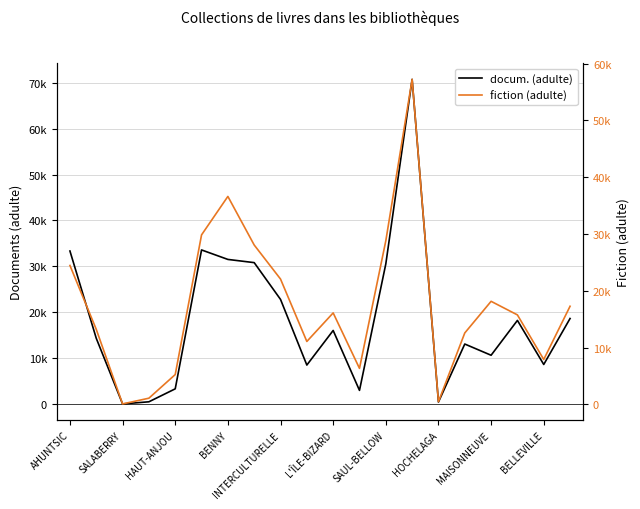

The fiction (adulte) series shows 2670 at 11. True or false?

False